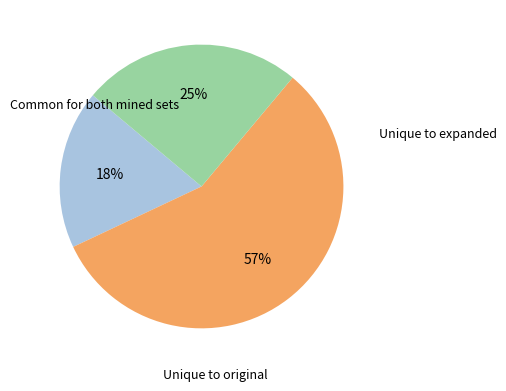

How many segments does this pie chart have?

3